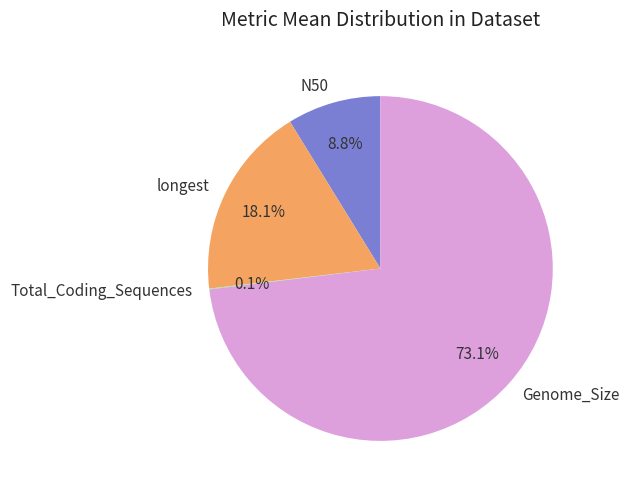

To the nearest percent, what portion does longest represent?

18%